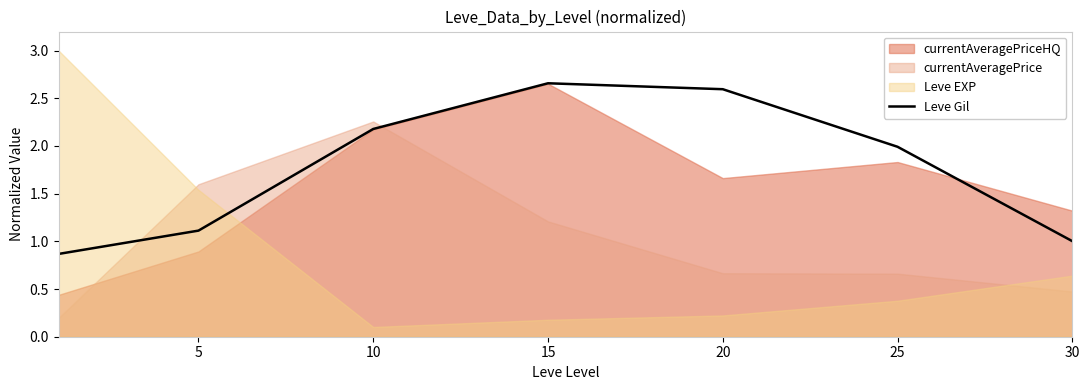

What is the greatest value displayed?

2.7